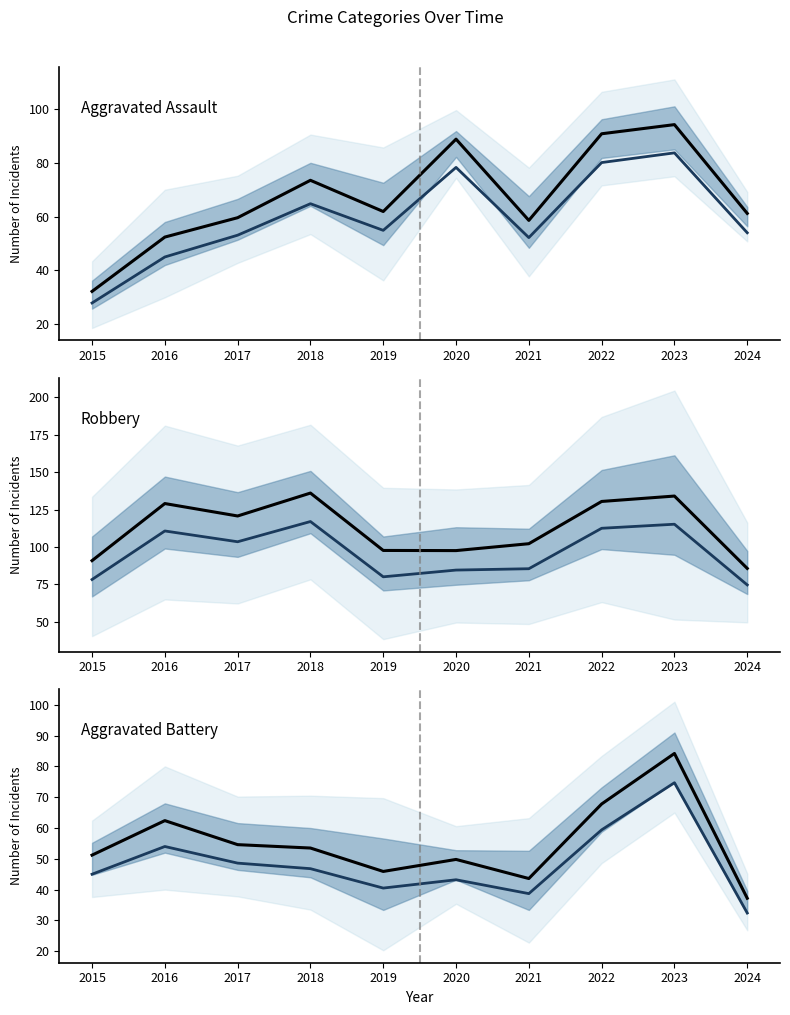

Where is the first local minimum for Aggravated Assault trend?

2019